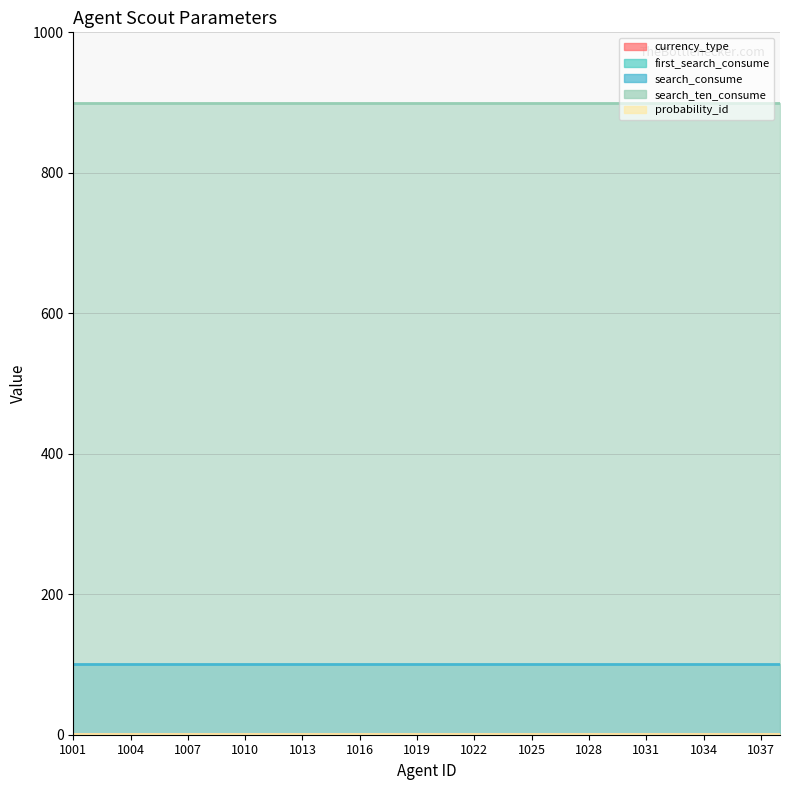

True or false: currency_type and probability_id cross at least once.

False